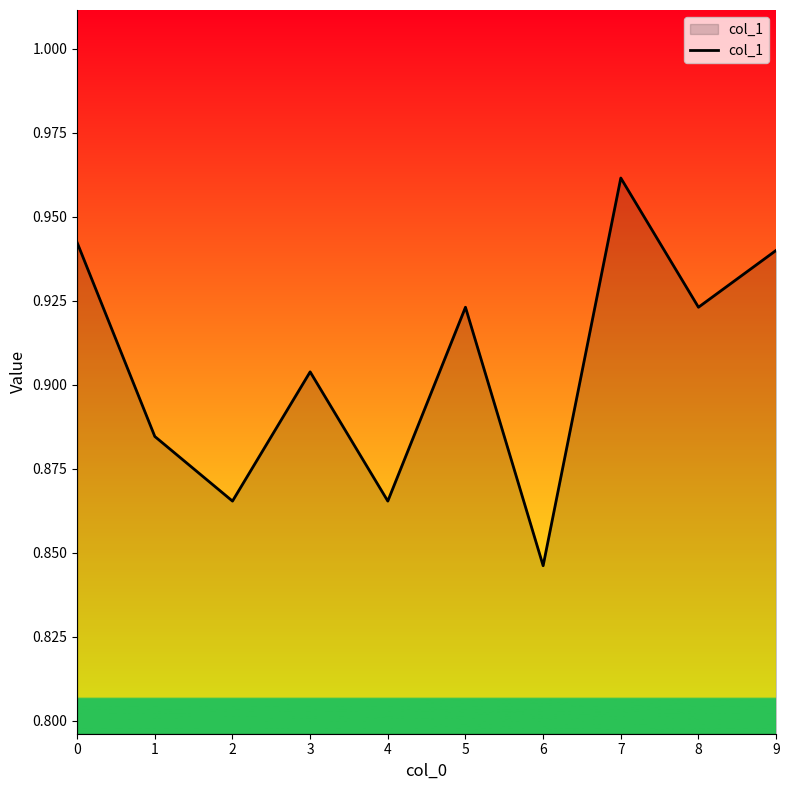

True or false: there are more than 0 points higher than both neighbors.

True